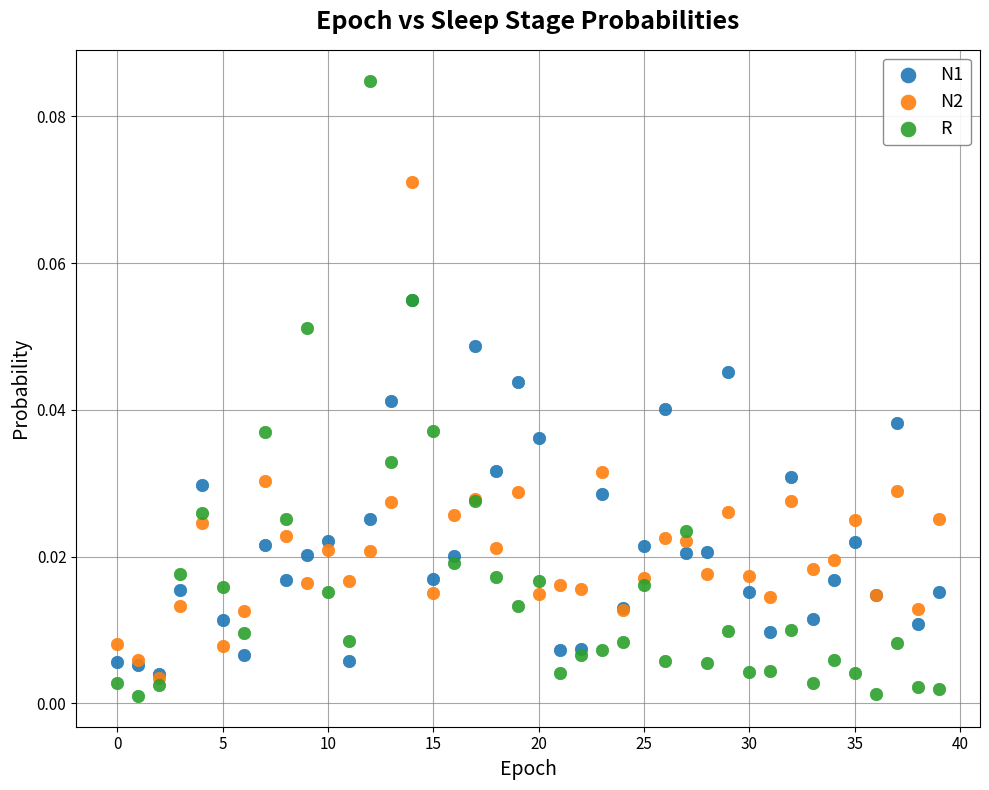

What are all the series names shown in the legend?

N1, N2, R